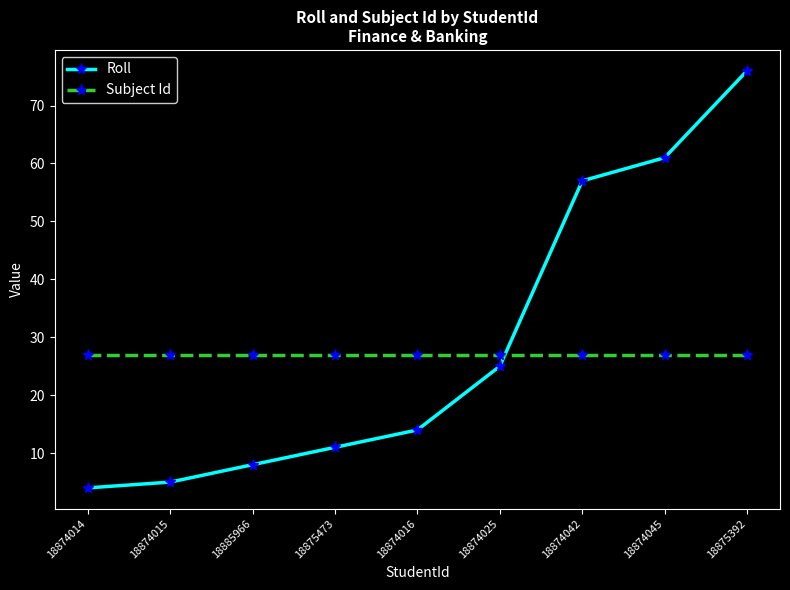

Which series has the widest spread of values?

Roll